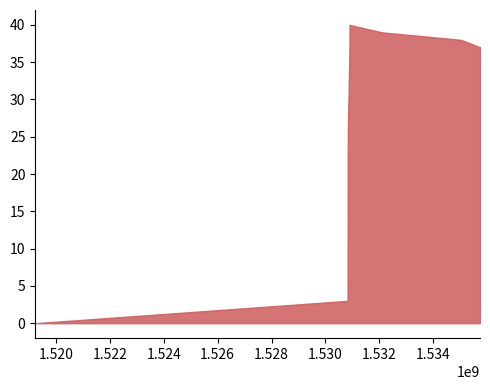

How many lines are shown in the chart?

1